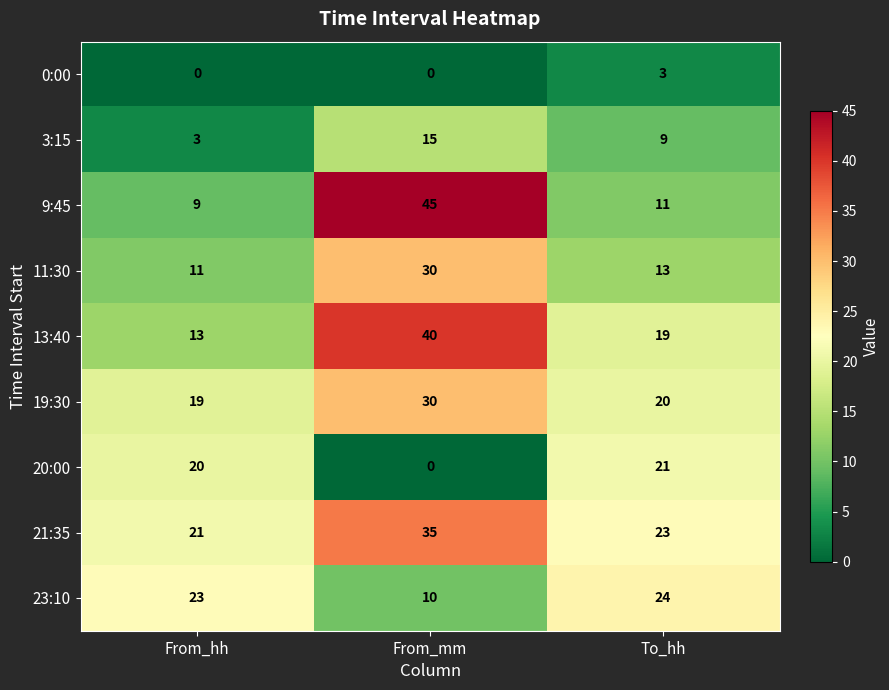

What is the difference between the 0:00 values at To_hh and From_mm?

3